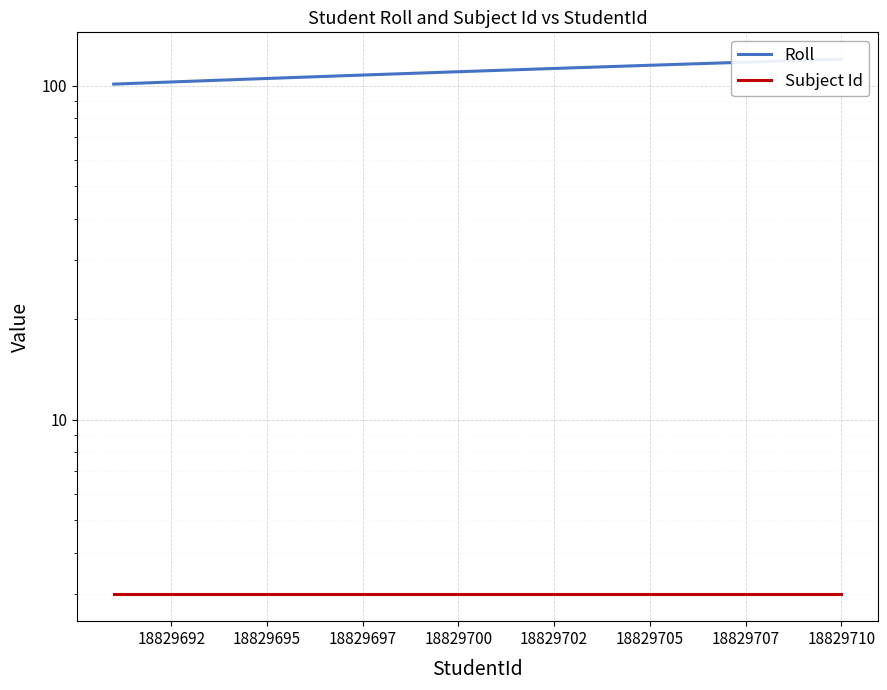

What are all the series names shown in the legend?

Roll, Subject Id